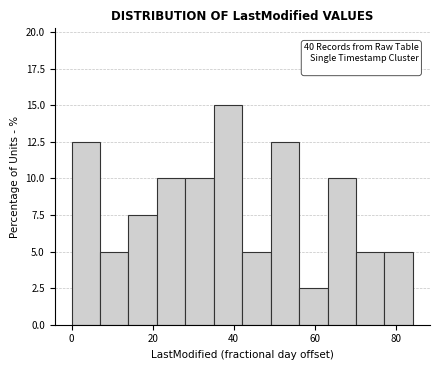

Read against the x-axis, roughly where is the centre of the tallest bar?

38